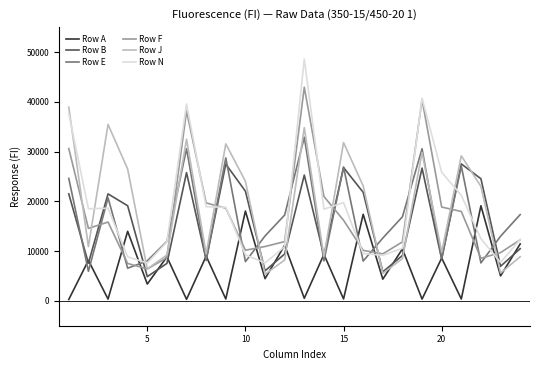

What is the greatest value displayed?

48585